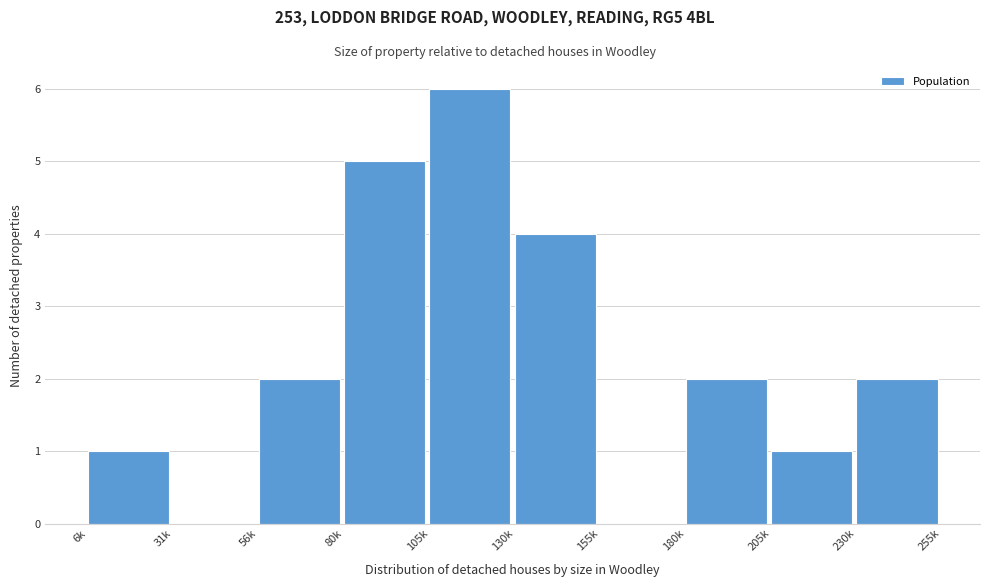

Reading left to right, what are all the values shown in this chart?

6k=1	31k=0	56k=2	80k=5	105k=6	130k=4	155k=0	180k=2	205k=1	230k=2